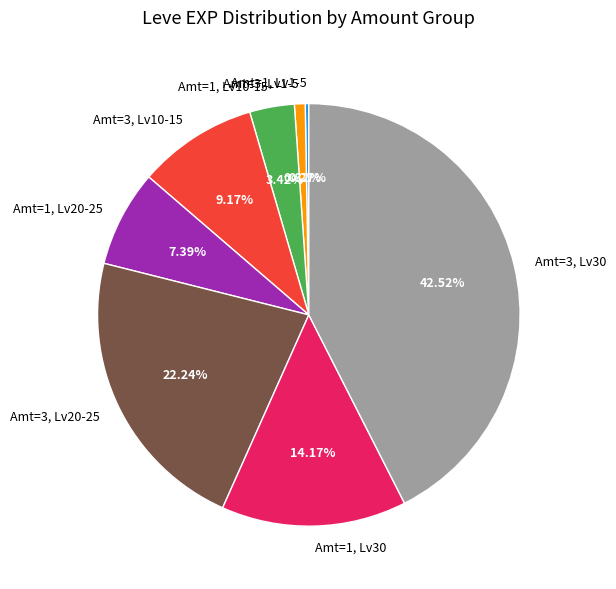

Does Amt=3, Lv20-25 represent more than half of the total?

No